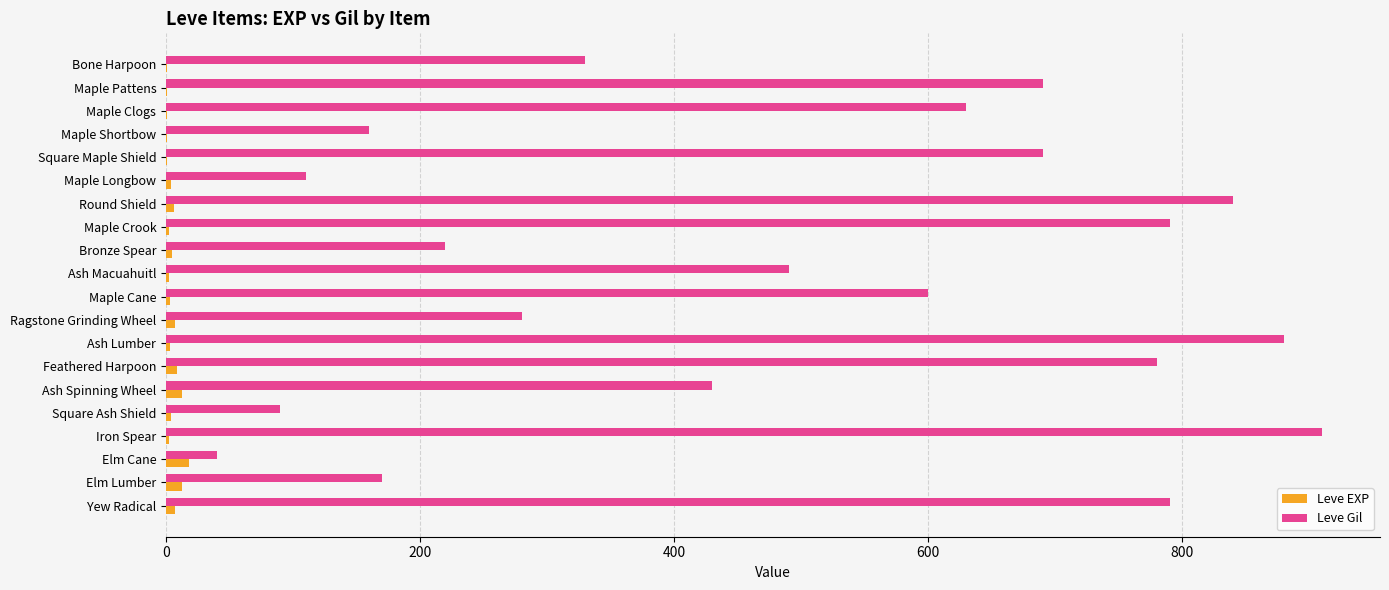

Which label corresponds to the largest value in the chart?

Iron Spear